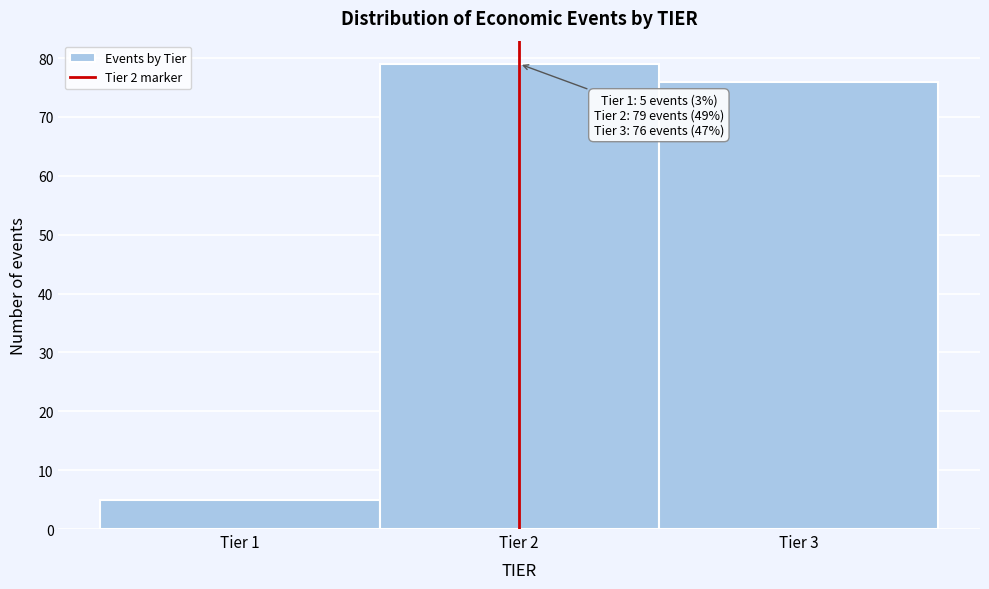

Which range on the x-axis has the tallest bar?

1.5 to 2.5